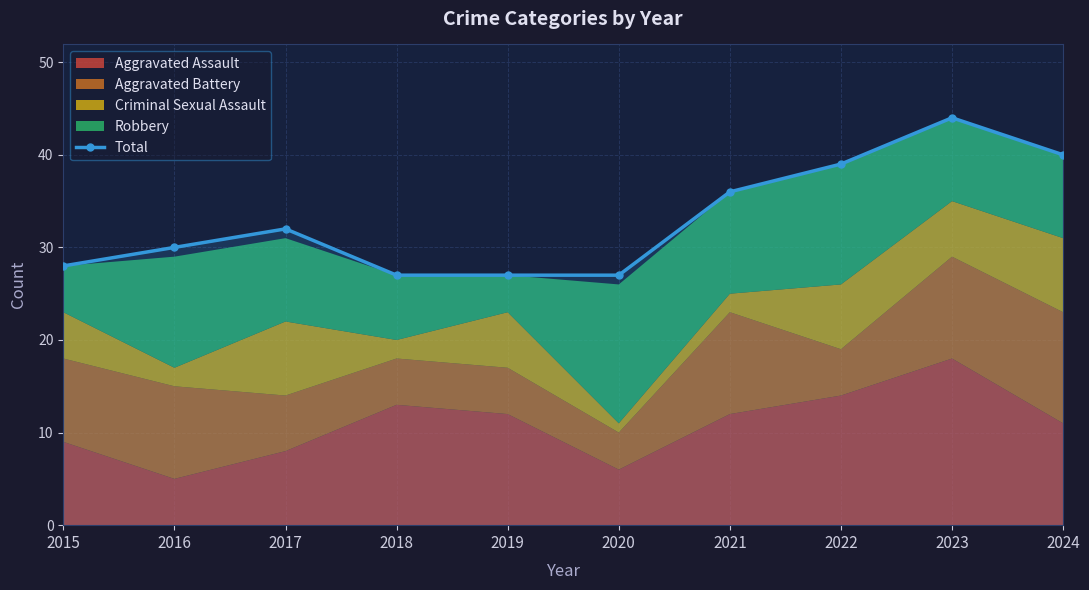

True or false: there are more than 1 points higher than both neighbors.

True